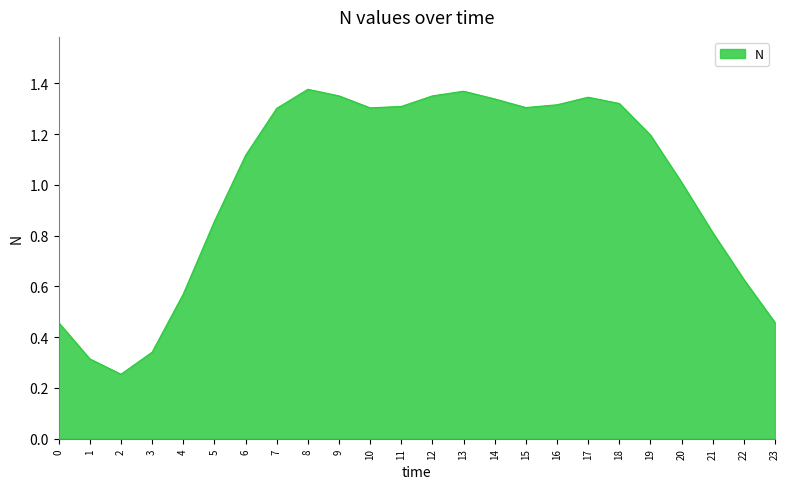

The value at 15 is 1.3. True or false?

True